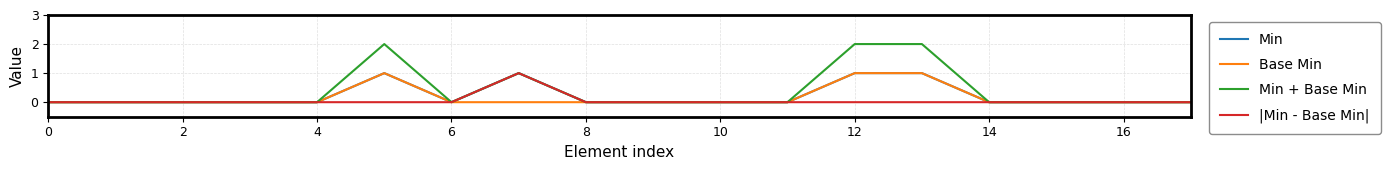

Which series has the largest total across all categories?

Min + Base Min